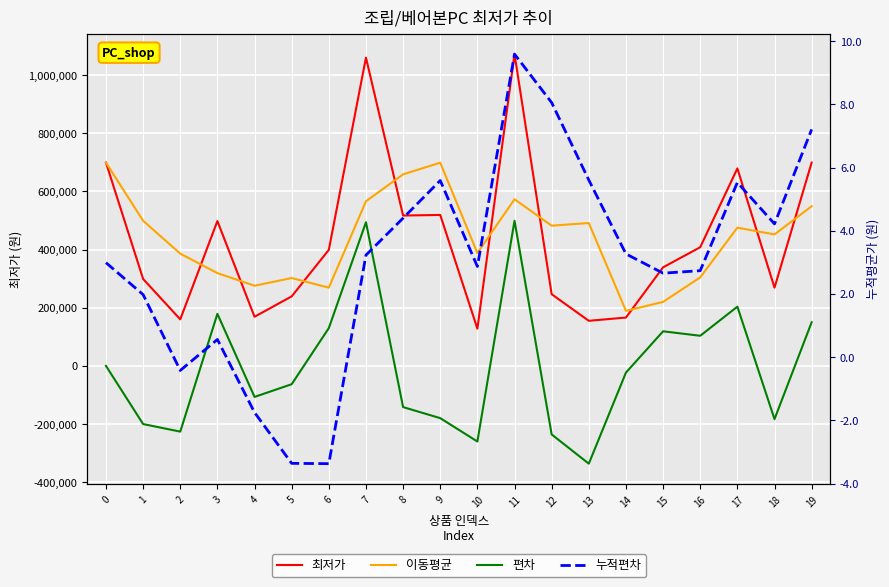

What is the value of the 편차 point at the 20th from the left?

150000.0